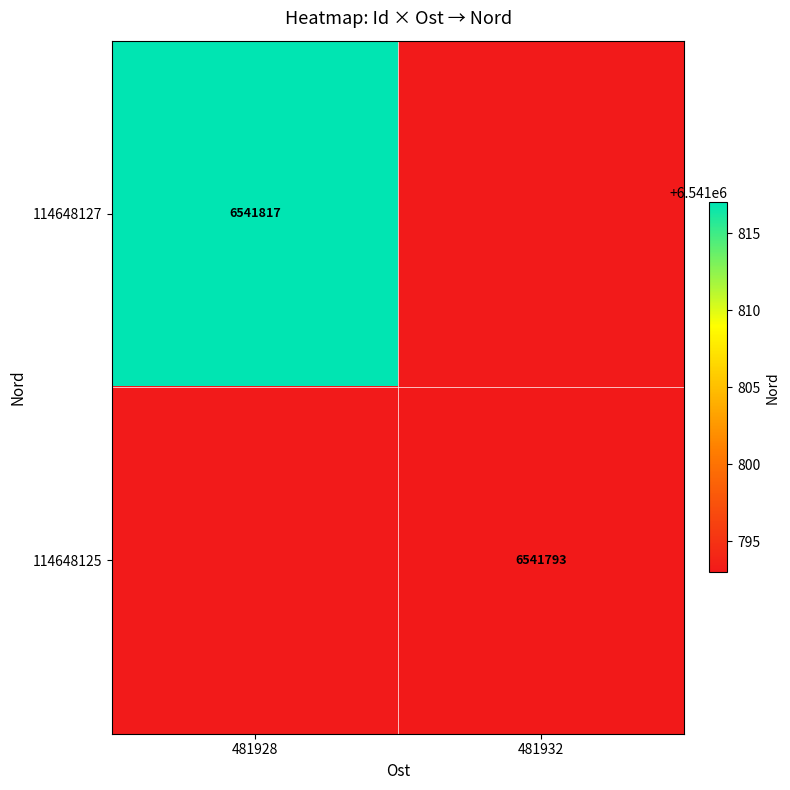

The value of 114648125 at 481932 is 9482775. True or false?

False